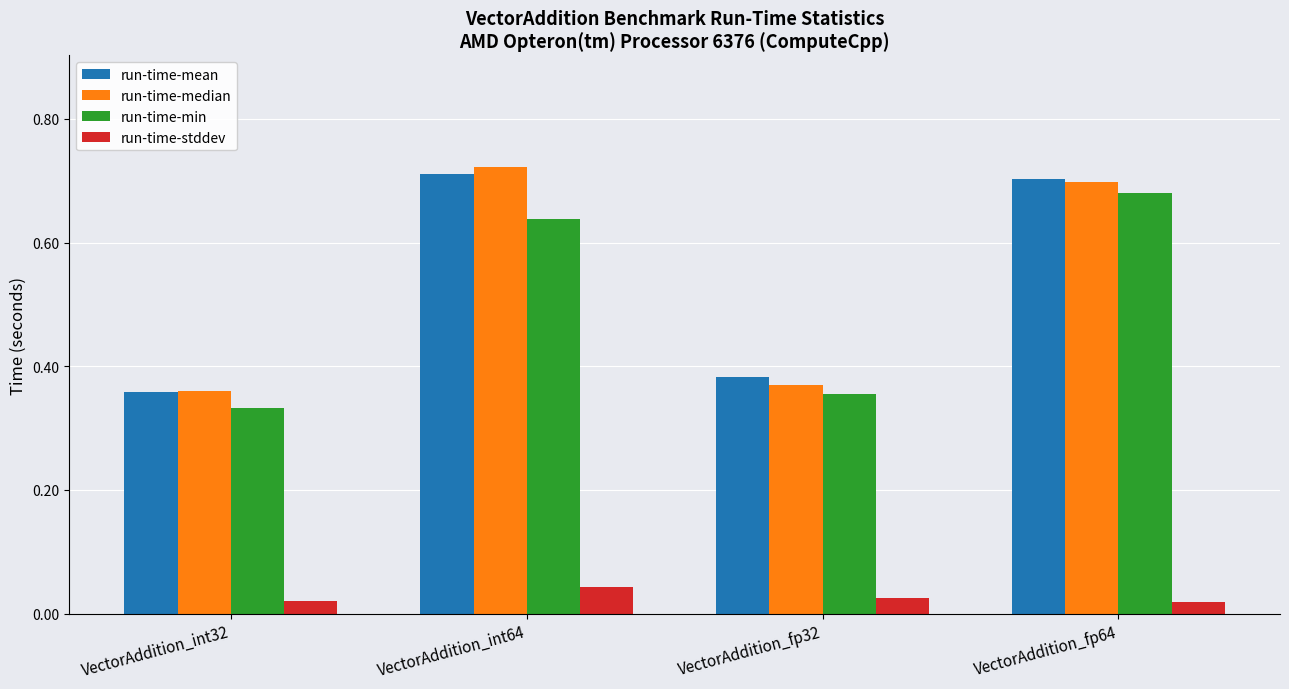

Rank the categories by run-time-min value from highest to lowest.

VectorAddition_fp64, VectorAddition_int64, VectorAddition_fp32, VectorAddition_int32